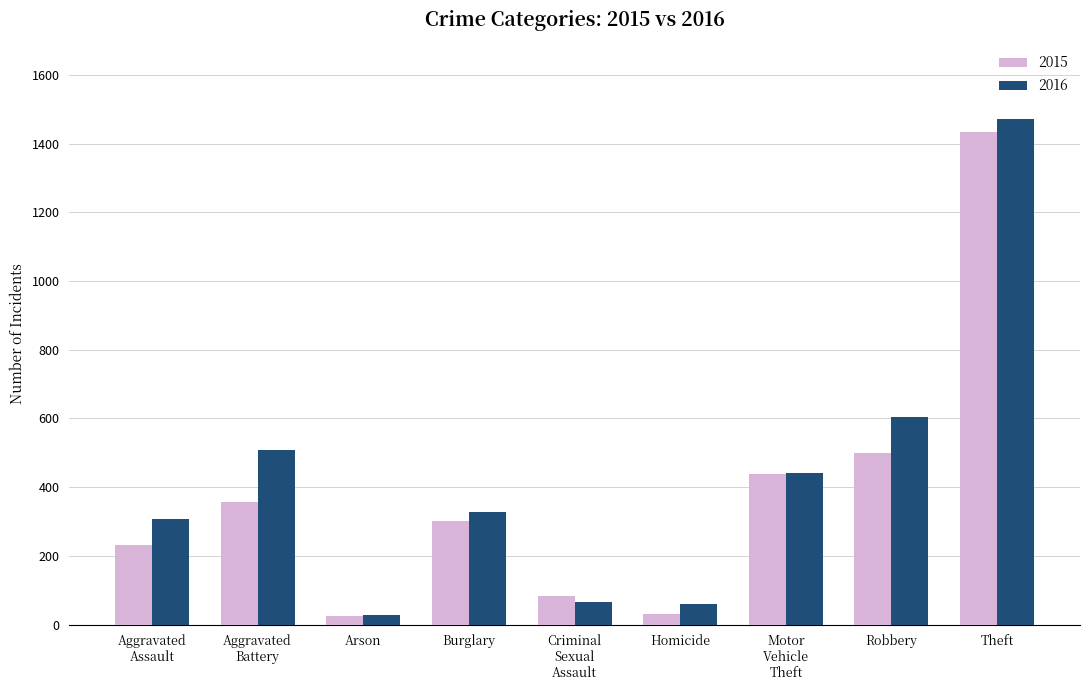

Is it true that 2016 equals 1082 at Robbery?

False